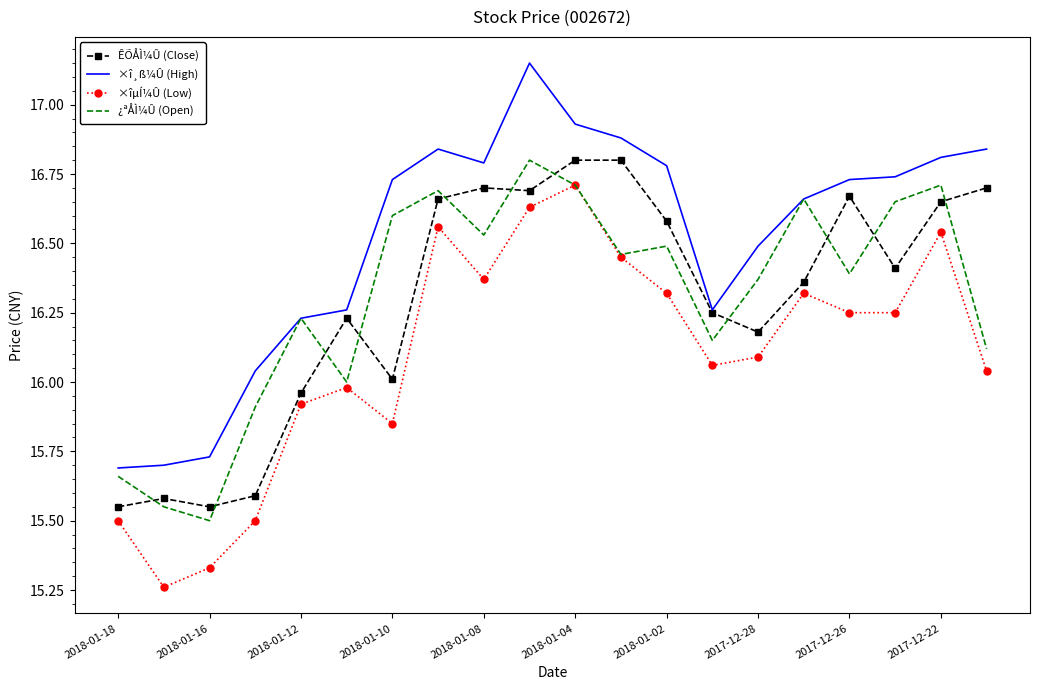

True or false: ×î¸ß¼Û (High) and ×îµÍ¼Û (Low) cross at least once.

False